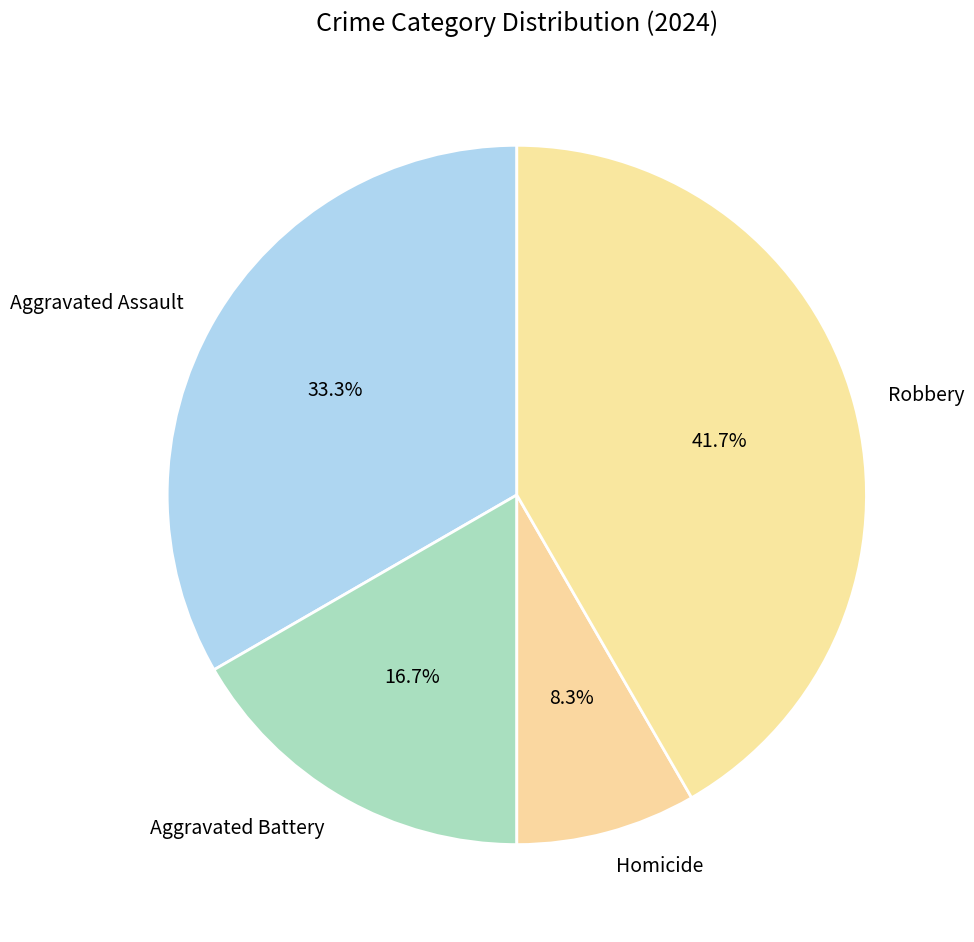

The Robbery slice represents 42% of the pie. True or false?

True